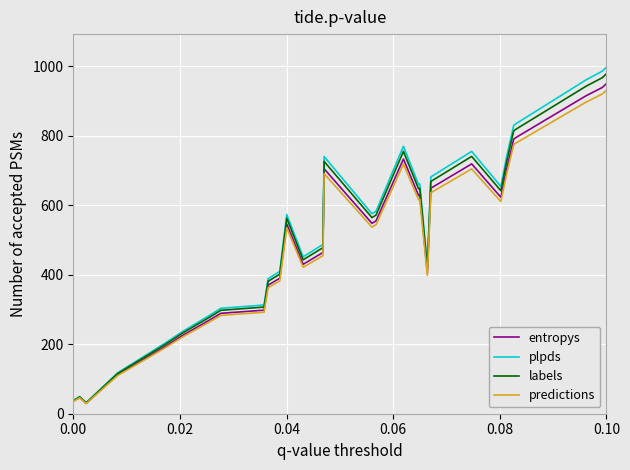

What is the maximum value for labels?

978.5